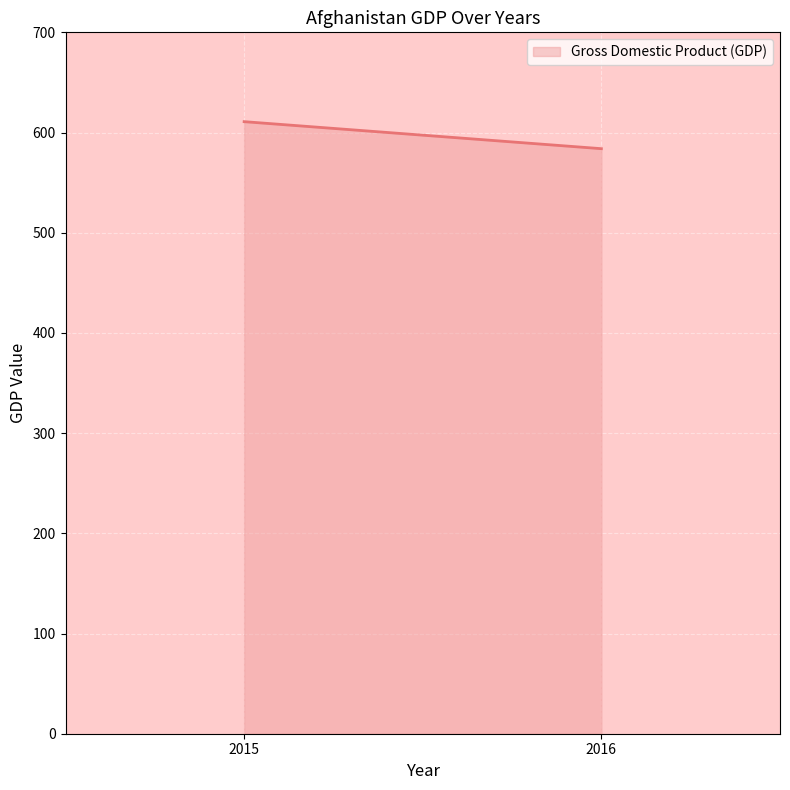

Reading left to right, what are all the values shown in this chart?

610.9	583.9